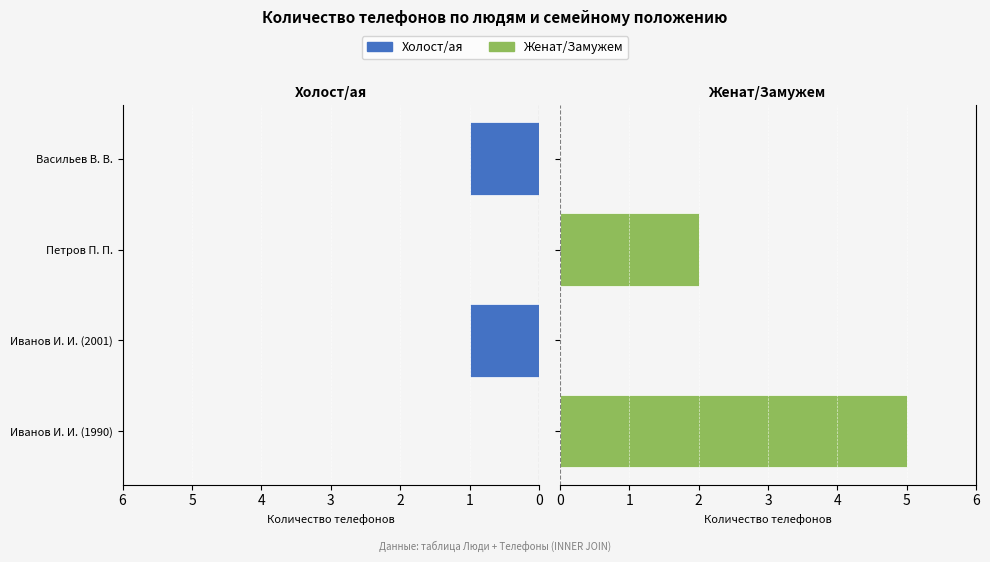

At how many categories does at least one series exceed 4?

1